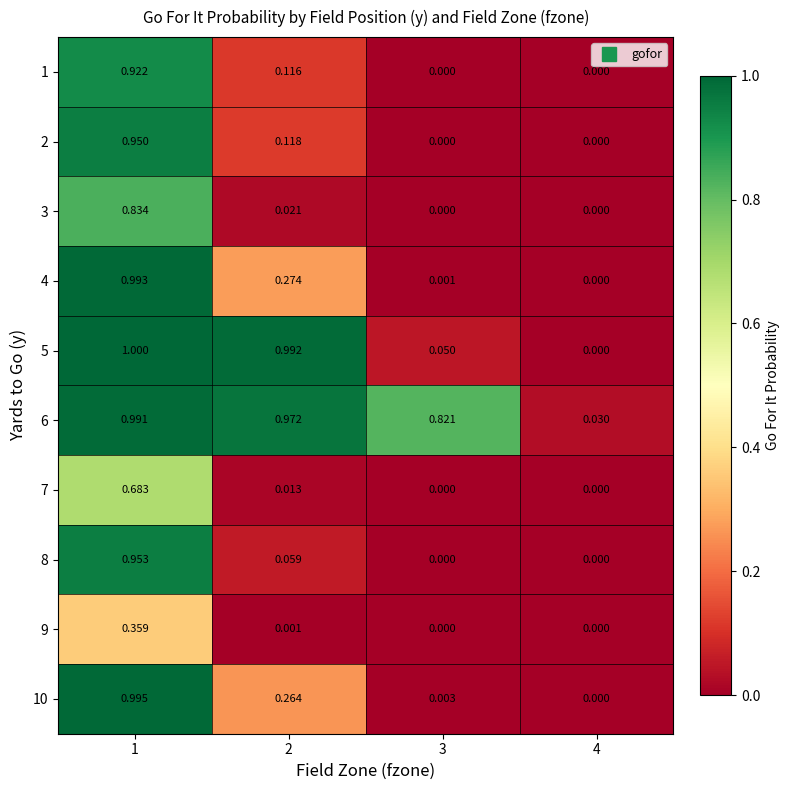

How many values in the 10 series exceed 0?

3